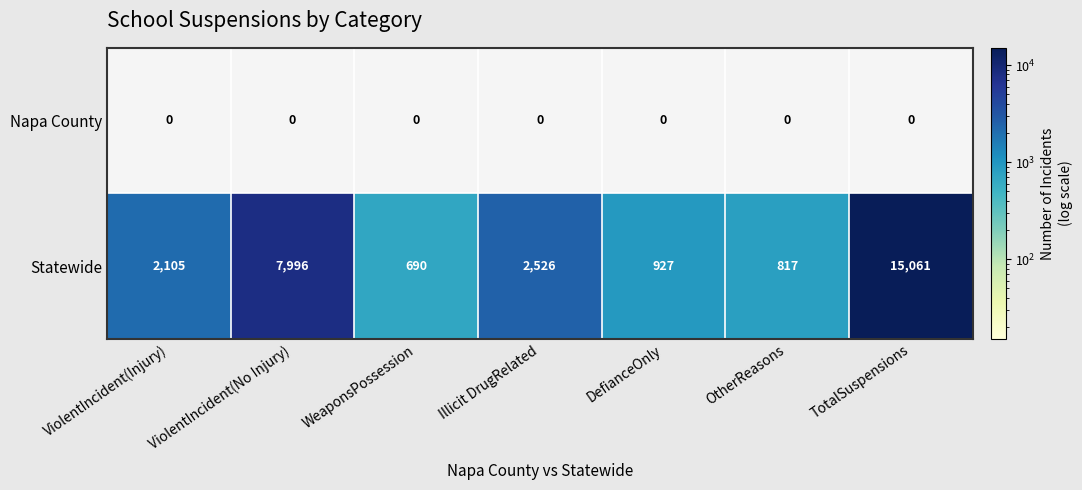

Read the Statewide value at OtherReasons, to the nearest 50.

800